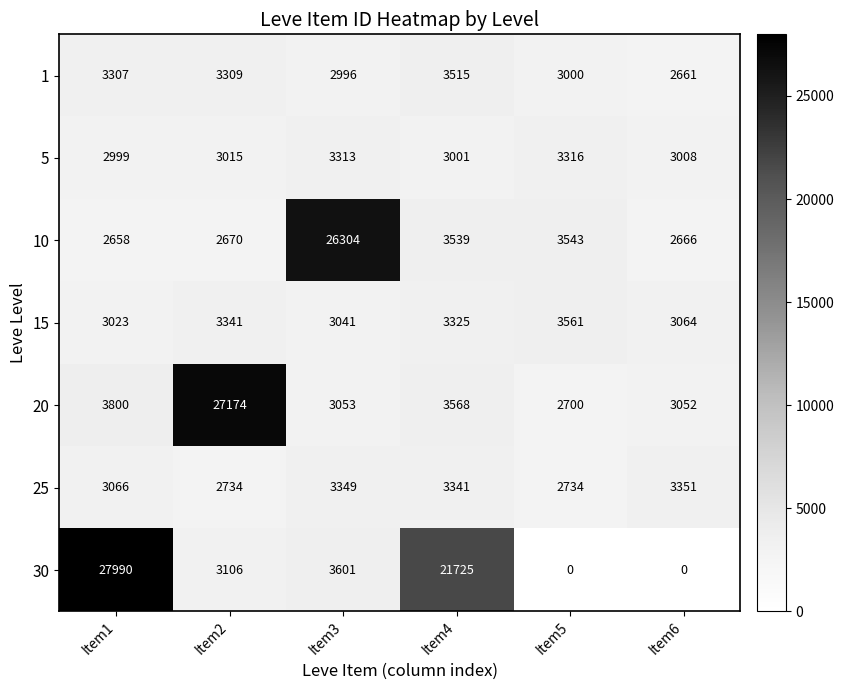

How many categories are shown in the chart?

6